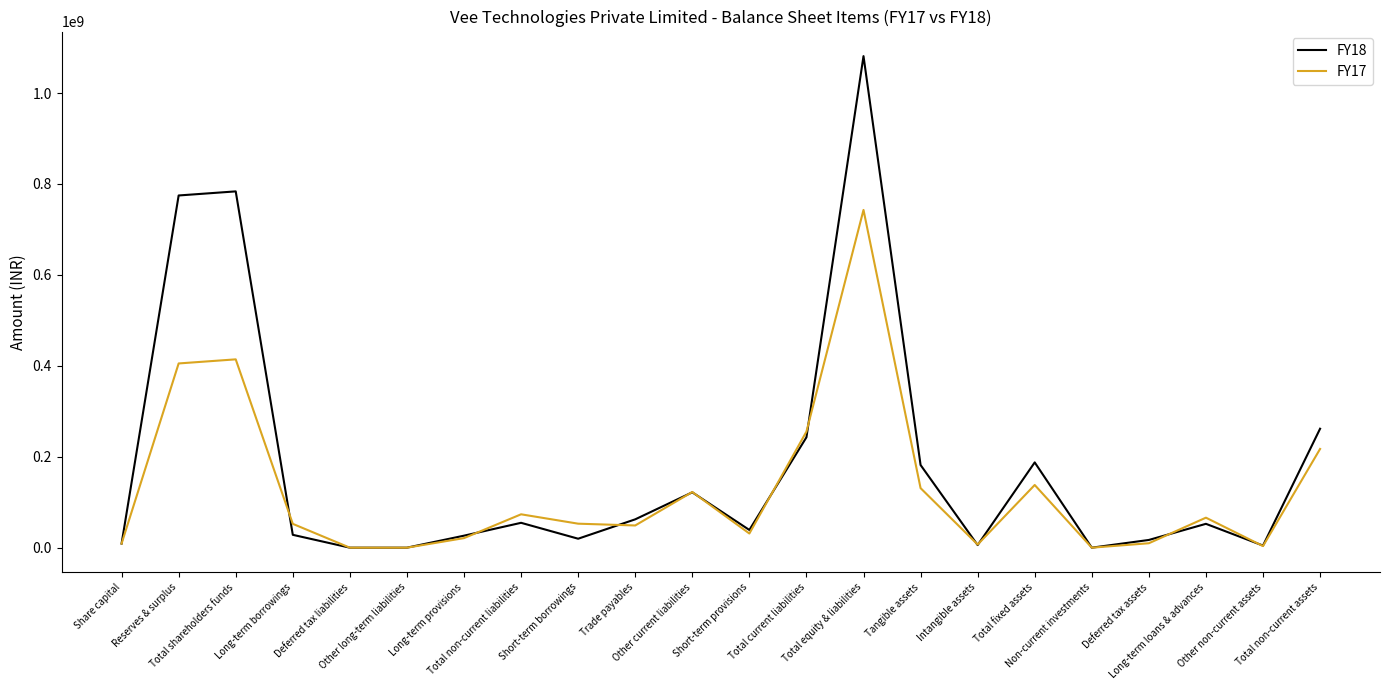

What are all the series names shown in the legend?

FY18, FY17